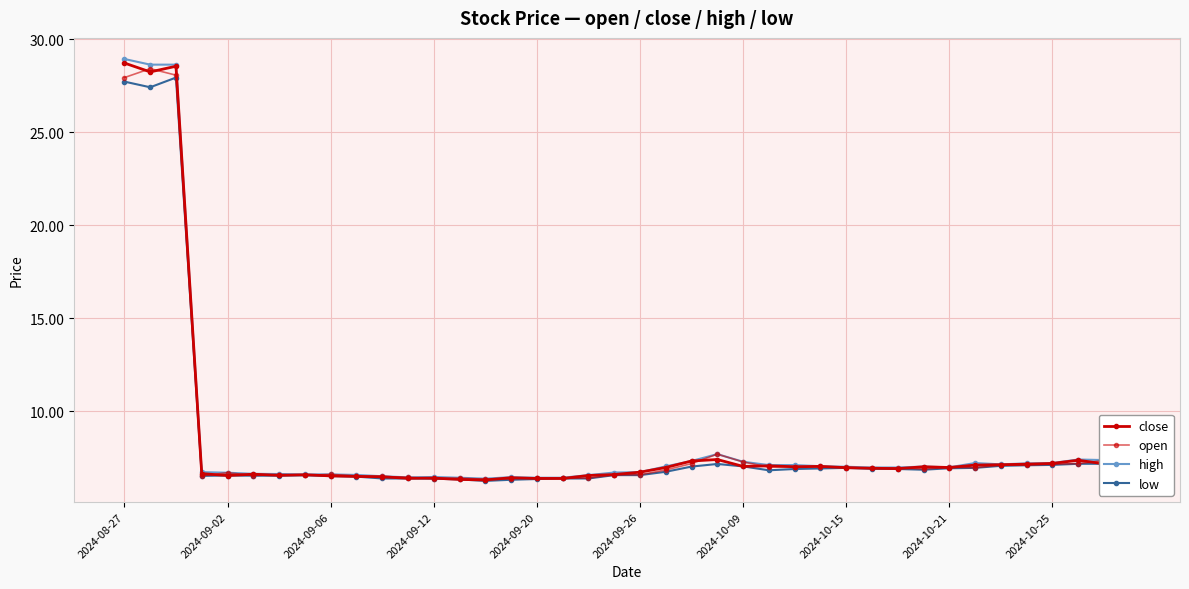

What is the average value of the open series?

8.4